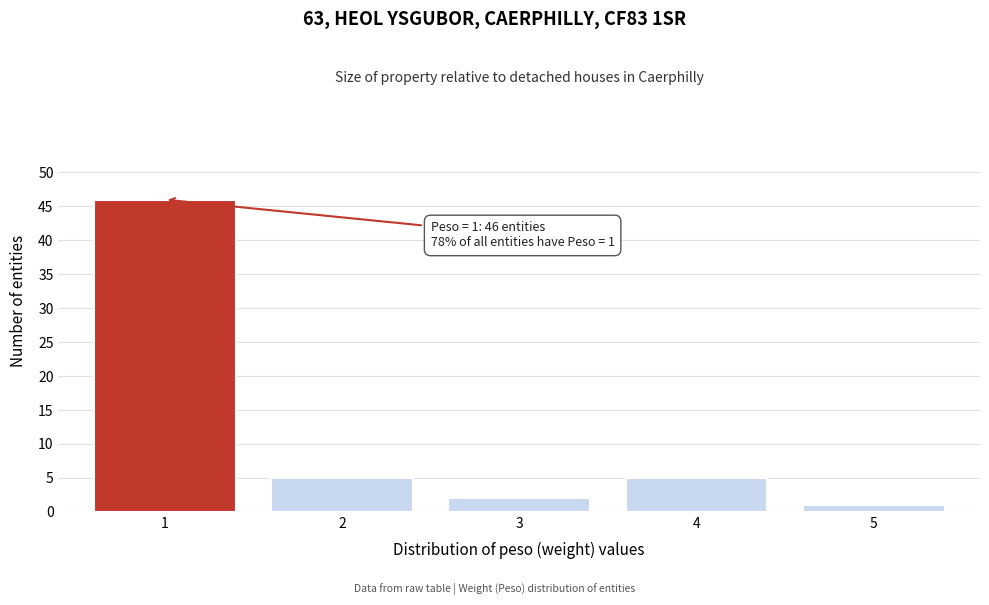

Reading left to right, list all the values displayed in this chart.

46	5	2	5	1